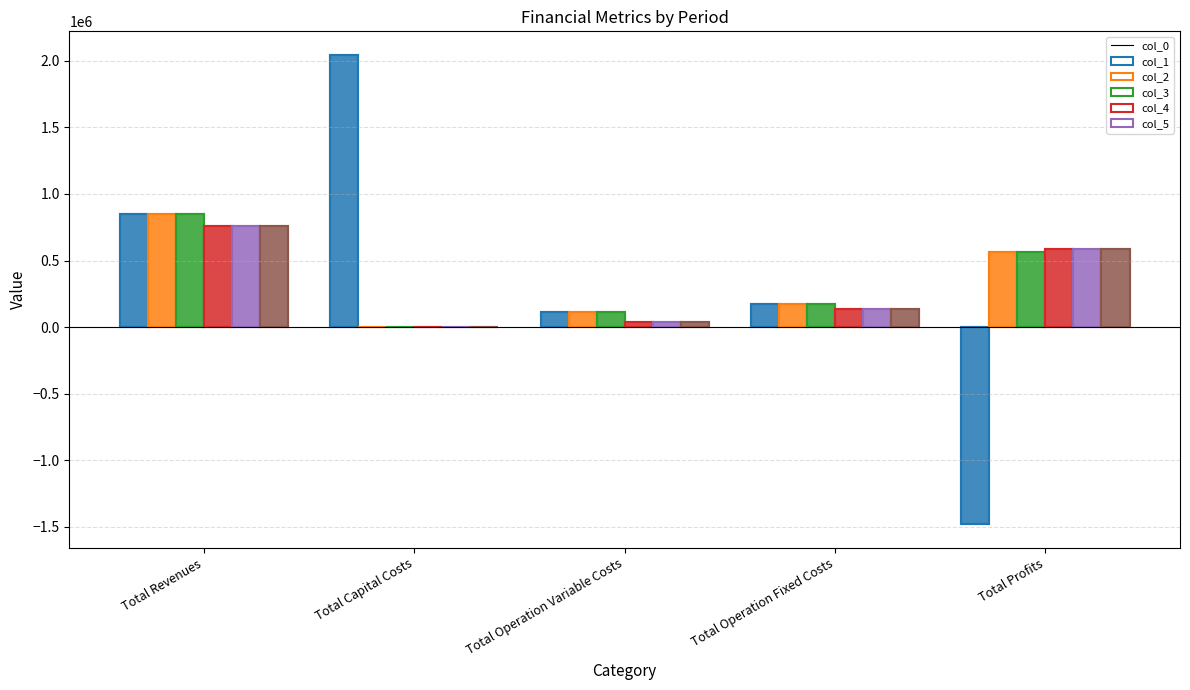

What is the sum of all col_2 values?

1700159.0